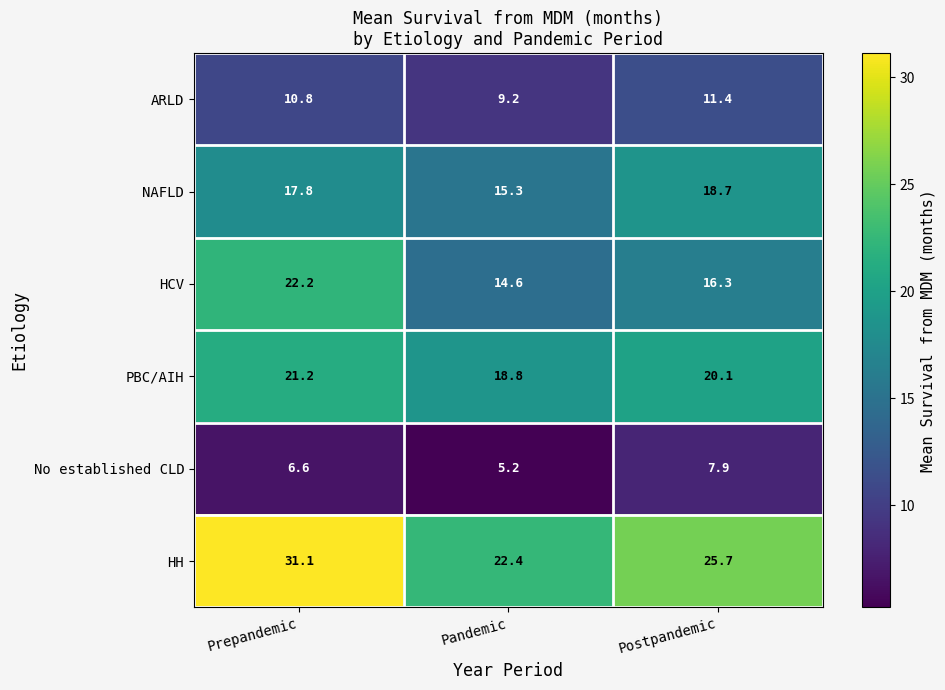

At which category is the sum across all series the highest?

Prepandemic